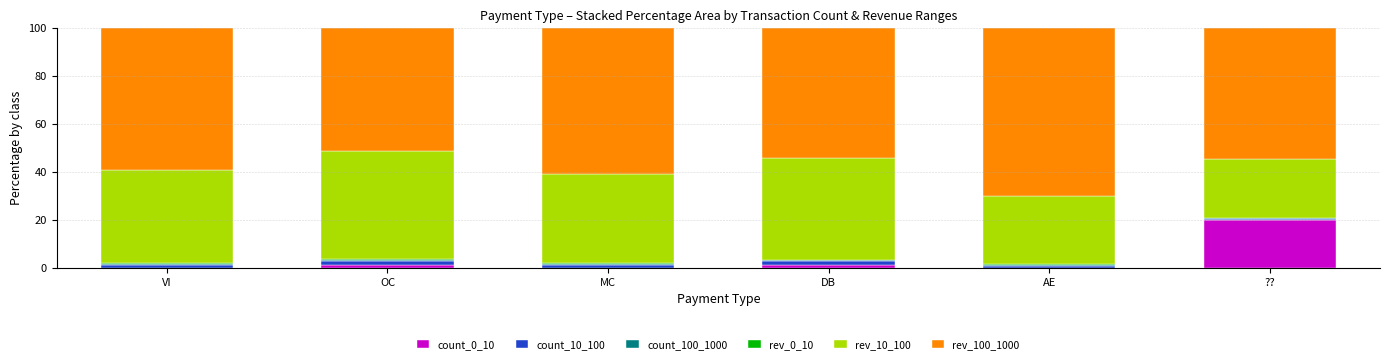

Is it true that count_0_10 equals 0.1 at VI?

True